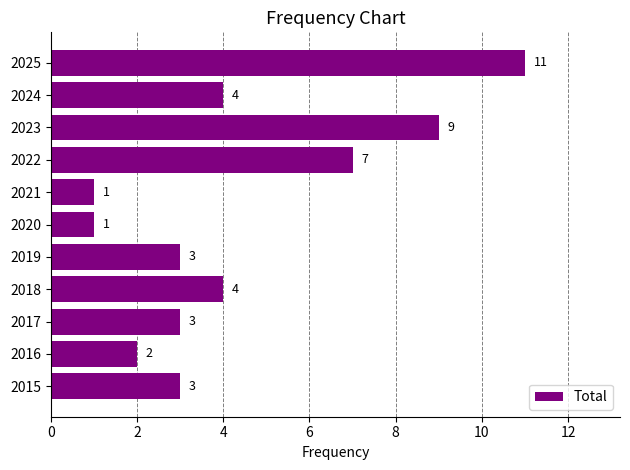

What is the sum of all values?

48